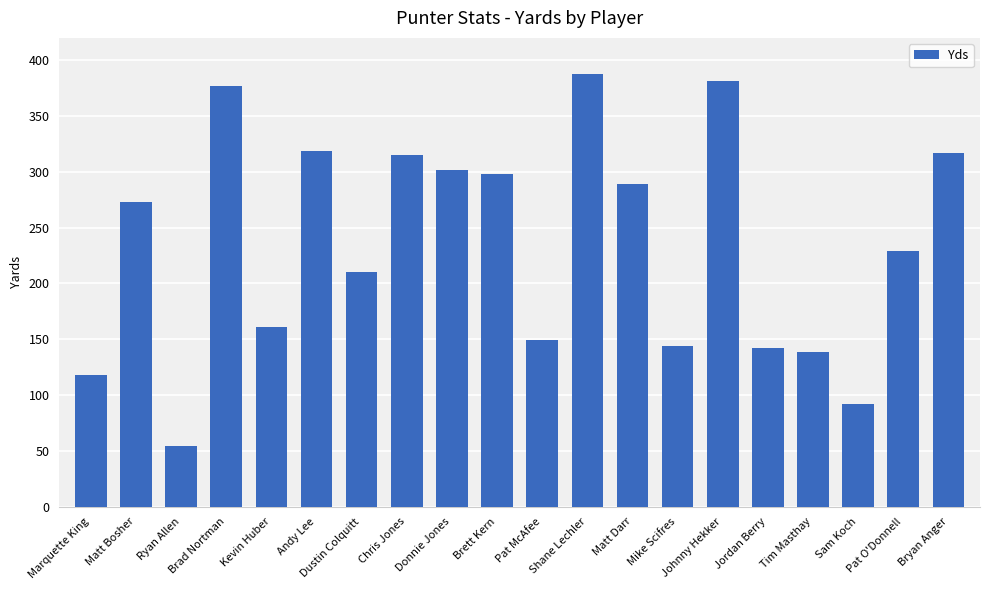

Reading left to right, transcribe all the data shown in this chart.

Marquette King=118	Matt Bosher=273	Ryan Allen=54	Brad Nortman=377	Kevin Huber=161	Andy Lee=319	Dustin Colquitt=210	Chris Jones=315	Donnie Jones=302	Brett Kern=298	Pat McAfee=149	Shane Lechler=388	Matt Darr=289	Mike Scifres=144	Johnny Hekker=381	Jordan Berry=142	Tim Masthay=139	Sam Koch=92	Pat O'Donnell=229	Bryan Anger=317